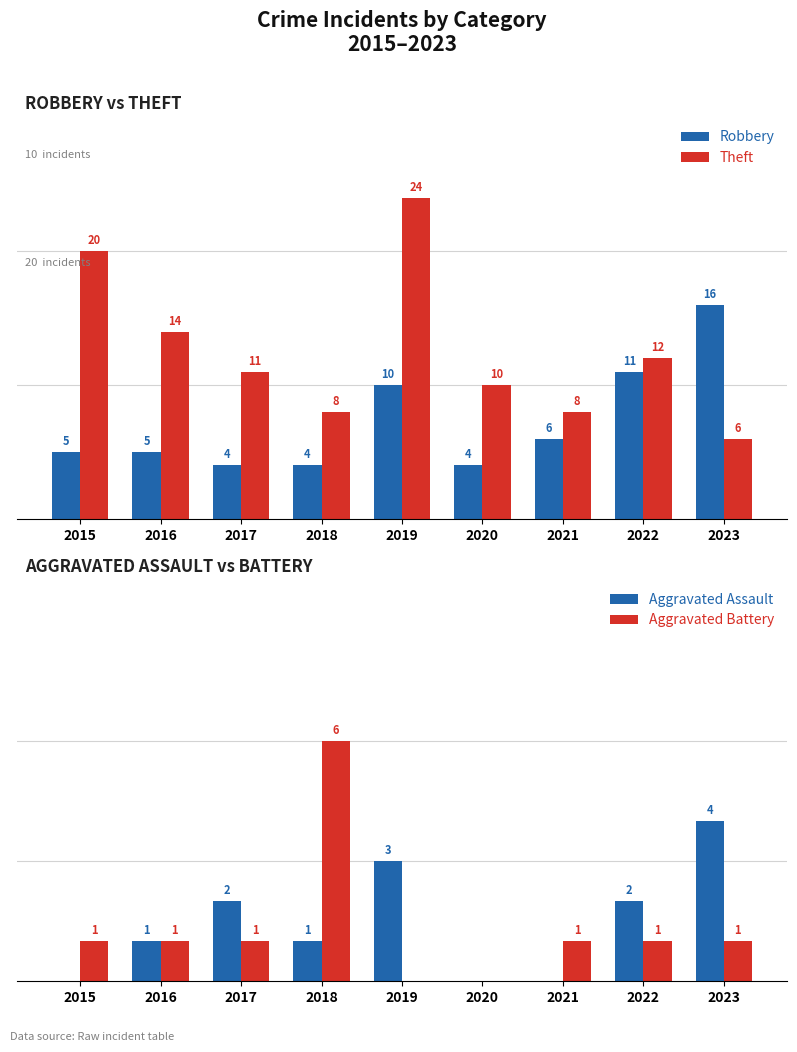

Reading right to left, list all the values displayed in this chart.

Robbery: 16	11	6	4	10	4	4	5	5
Theft: 6	12	8	10	24	8	11	14	20
Aggravated Assault: 4	2	0	0	3	1	2	1	0
Aggravated Battery: 1	1	1	0	0	6	1	1	1